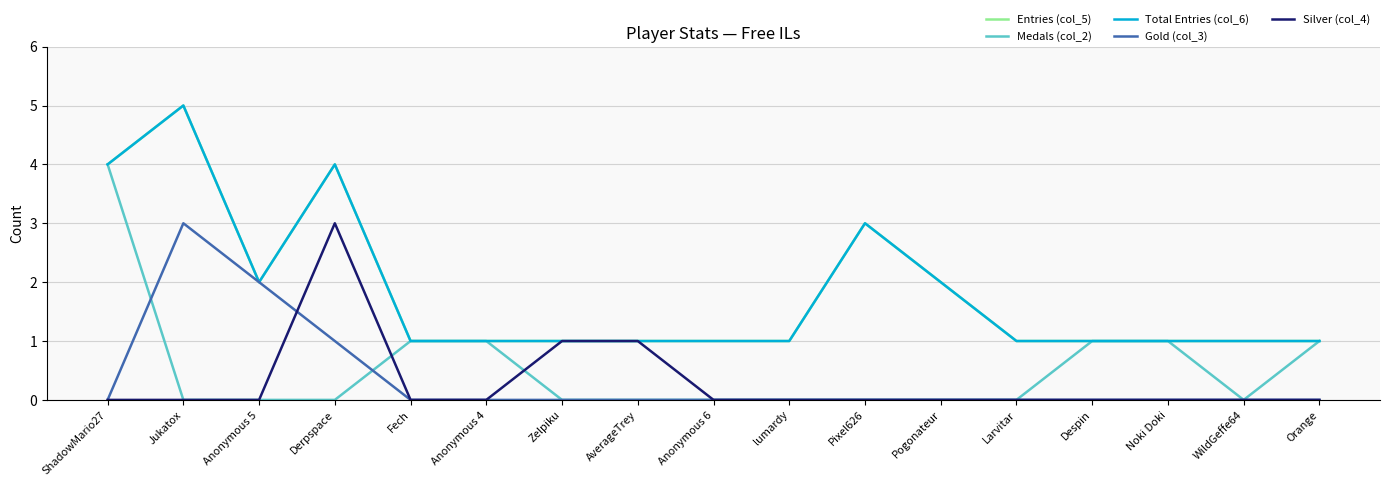

List the series in order of their peak value, lowest first.

Gold (col_3), Silver (col_4), Medals (col_2), Entries (col_5), Total Entries (col_6)